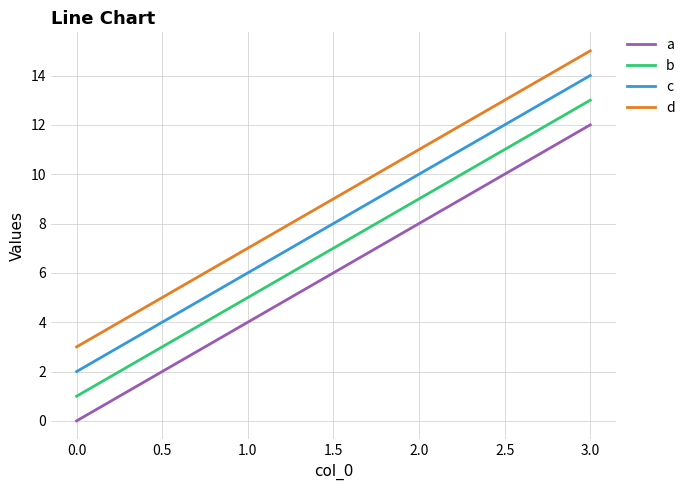

True or false: c and a cross at least once.

False